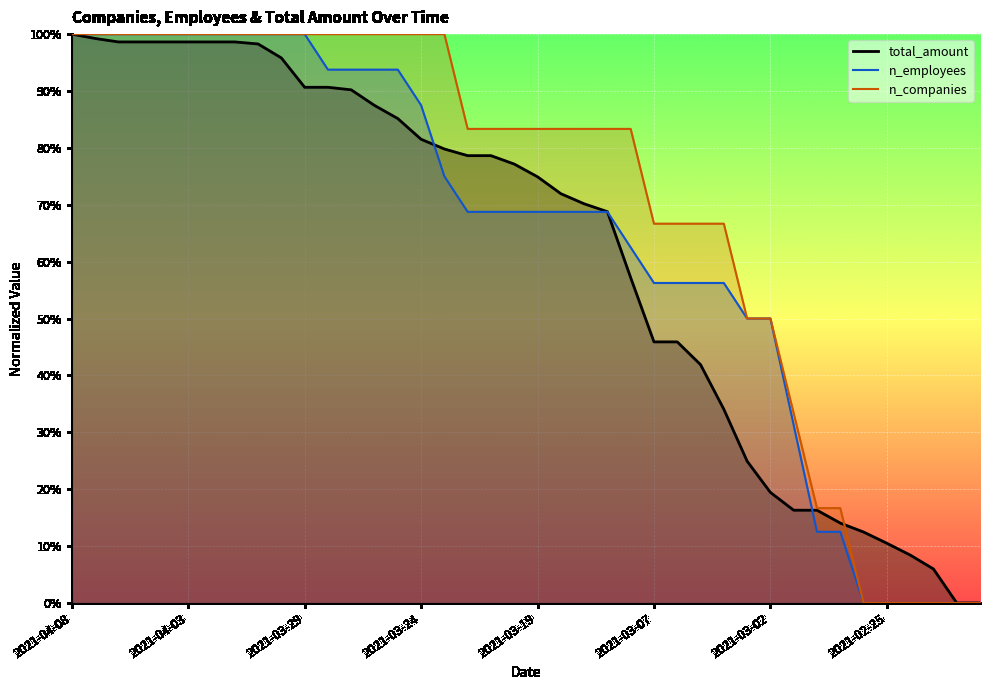

What is the sum of all n_companies values?

28.0